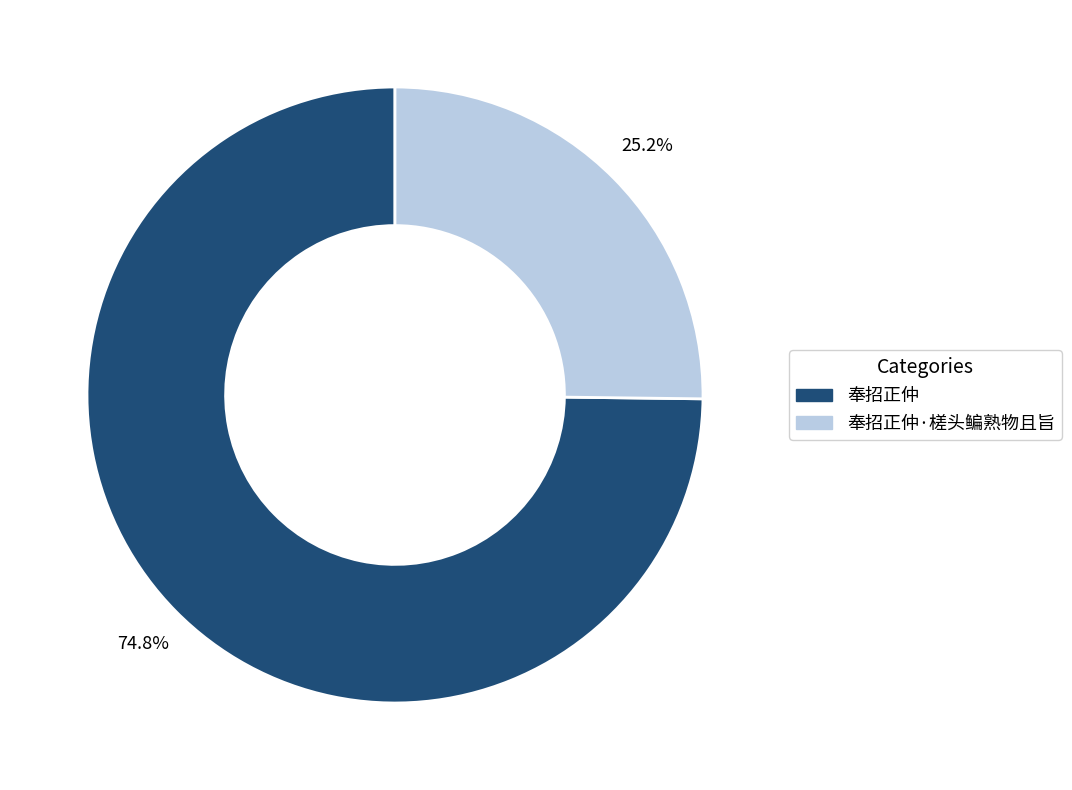

Is it true that 奉招正仲 is 63% of the pie?

False